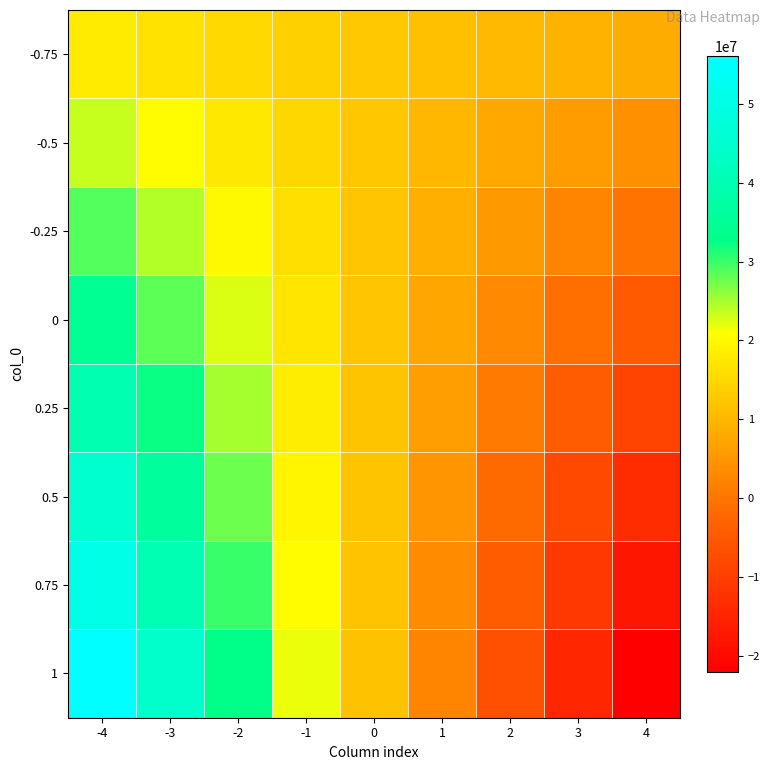

What is the total value across all series at 2?

13912732.2